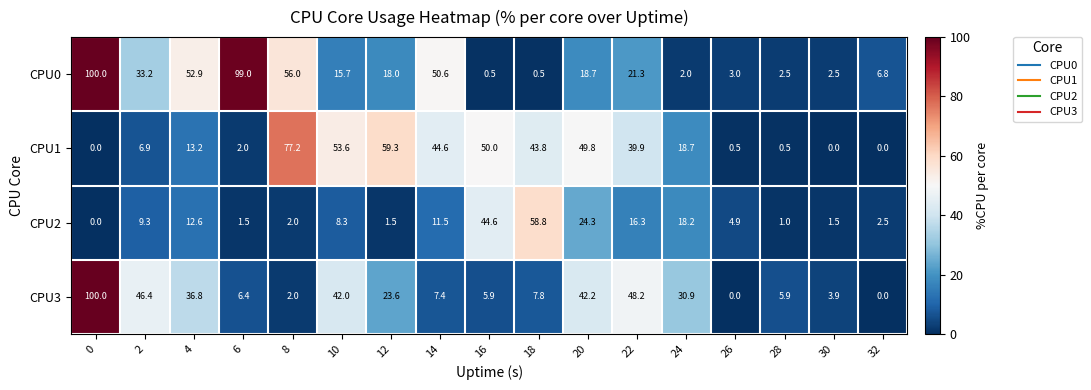

How many categories are shown in the chart?

17